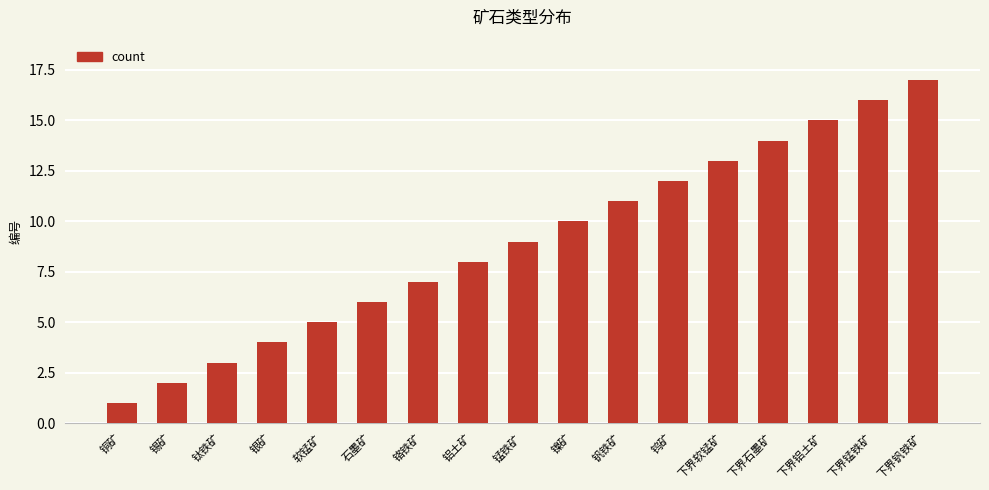

What is the difference between the values at 下界石墨矿 and 银矿?

10